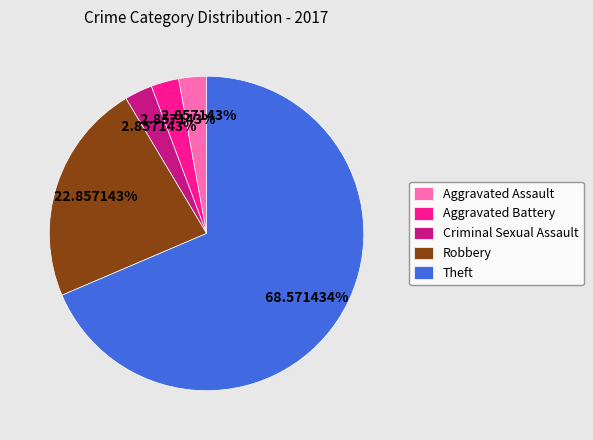

Which slice represents more than half of the pie?

Theft